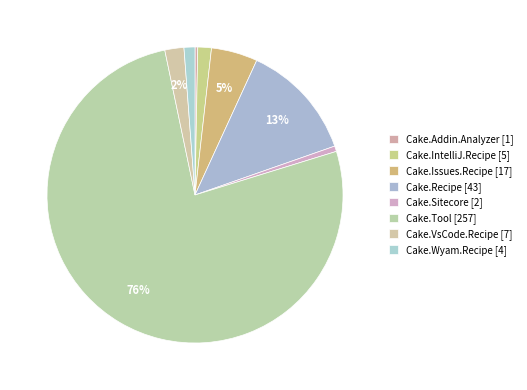

Which slice is the smallest?

Cake.Addin.Analyzer